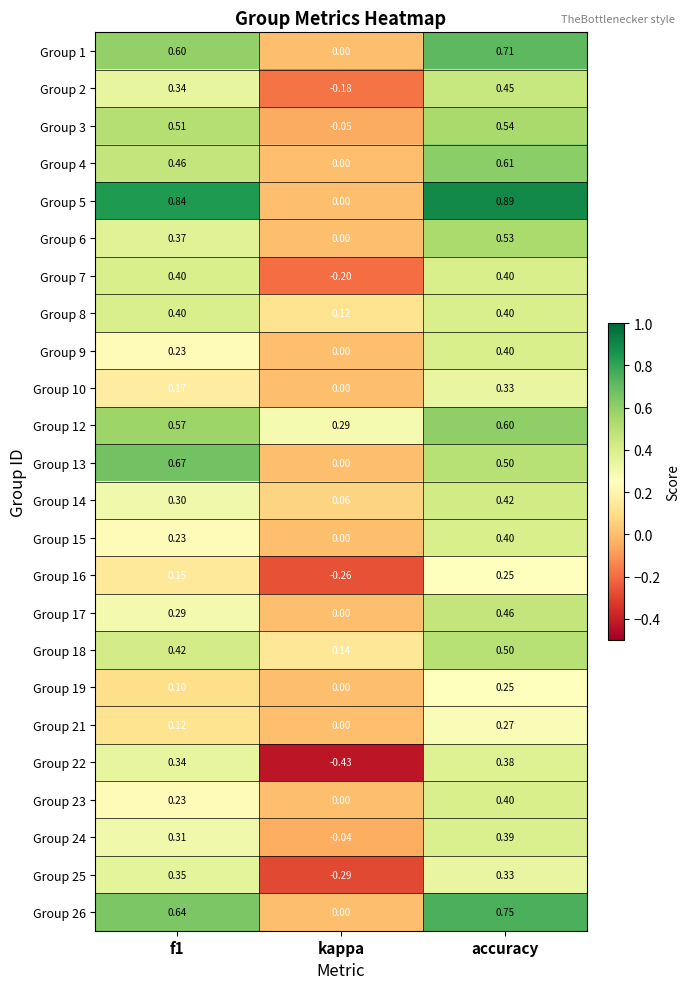

Where is Group 24 nearest to the value 0?

kappa